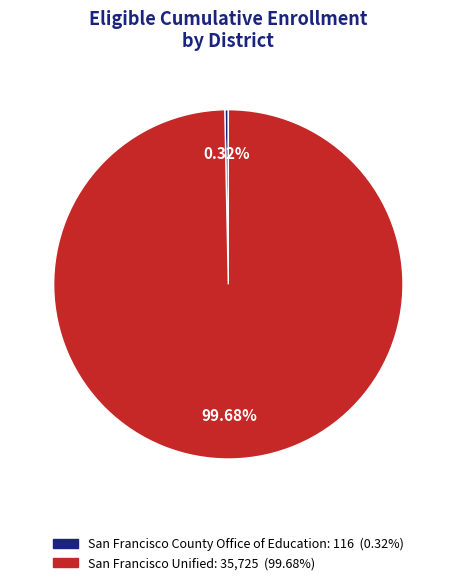

Which slice represents more than half of the pie?

San Francisco Unified